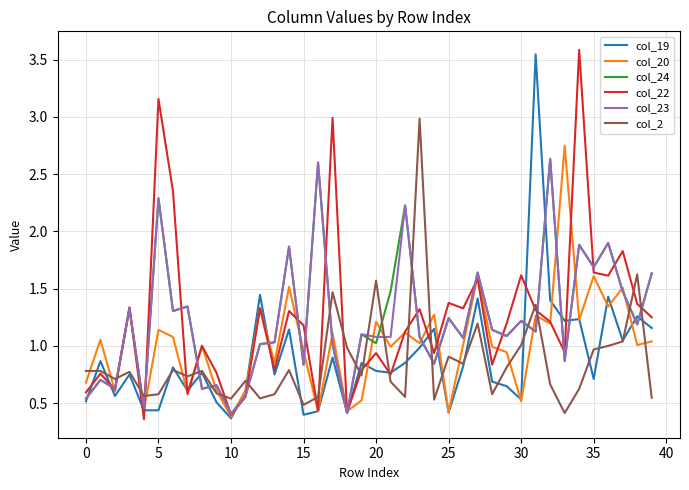

What is the maximum value shown in the chart?

3.6